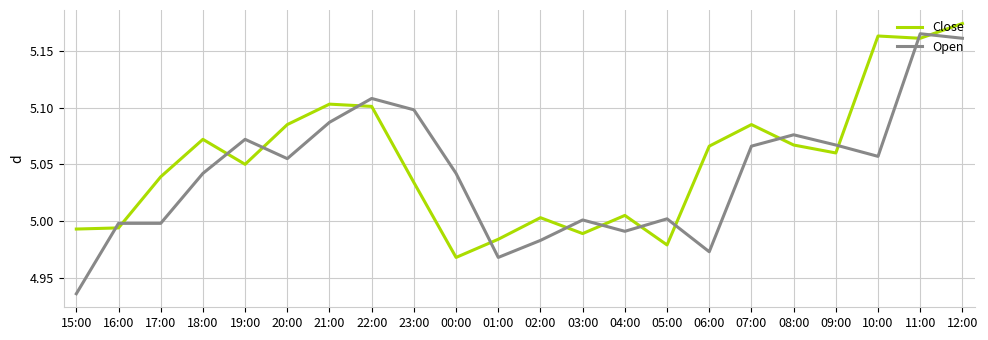

The value of Open at 10:00 is 2.4. True or false?

False